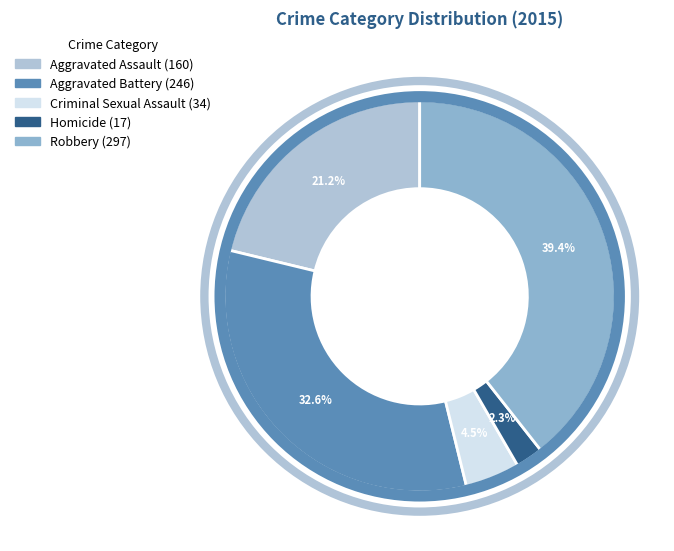

Is the sum of Criminal Sexual Assault and Homicide greater than half?

No